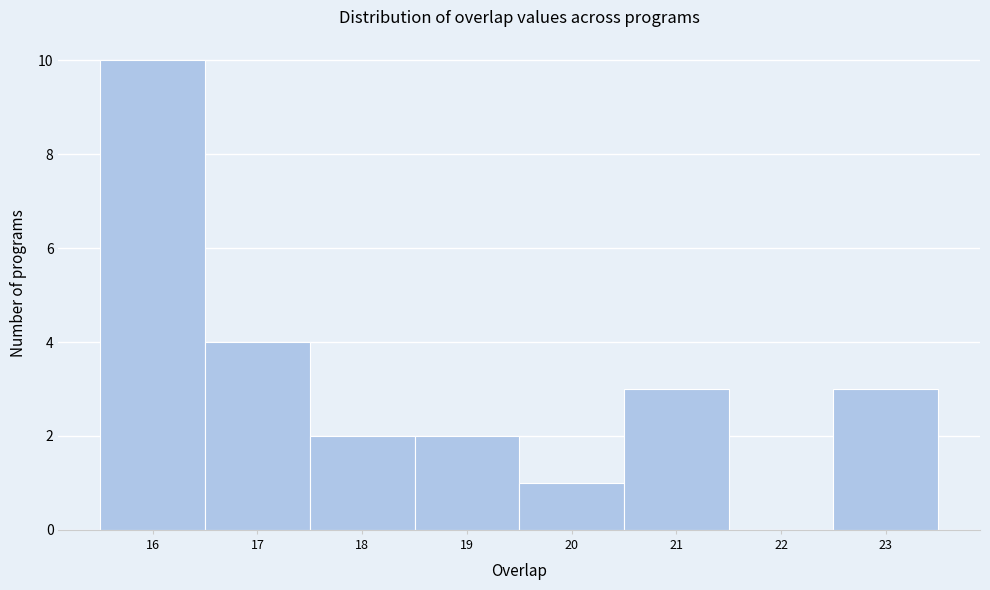

Reading left to right, list every bar in this chart as the range it spans on the x-axis followed by its height. The values are not printed on the chart, so give them approximately, as read against the axis.

15.5 to 16.5: 10
16.5 to 17.5: 4
17.5 to 18.5: 2
18.5 to 19.5: 2
19.5 to 20.5: 1
20.5 to 21.5: 3
21.5 to 22.5: 0
22.5 to 23.5: 3